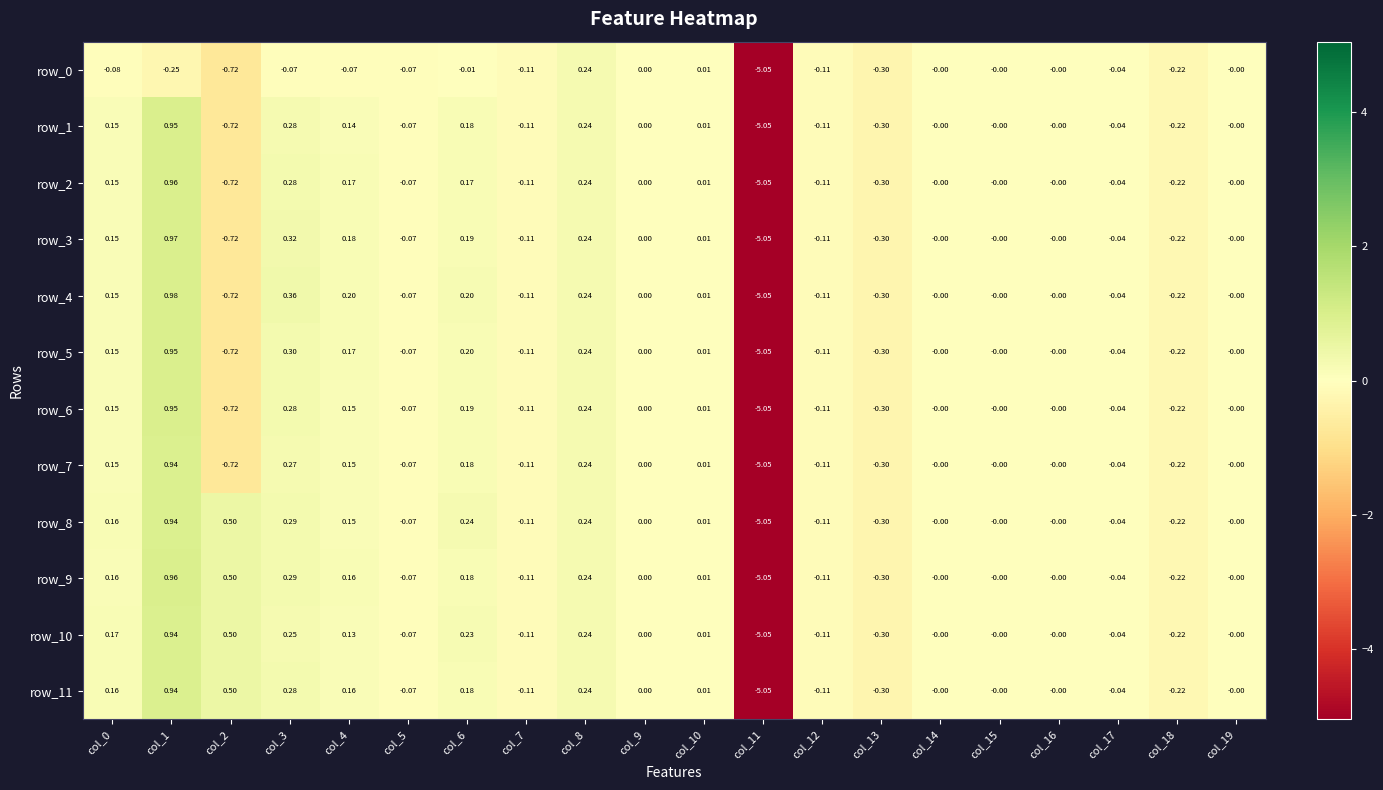

At which label is row_9 closest to -2?

col_13